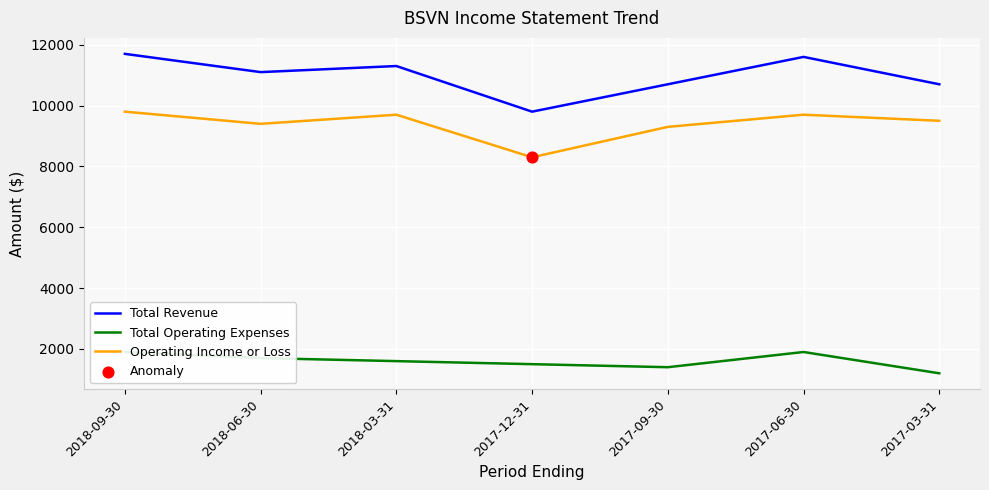

Which series reaches the maximum Y coordinate?

Total Revenue